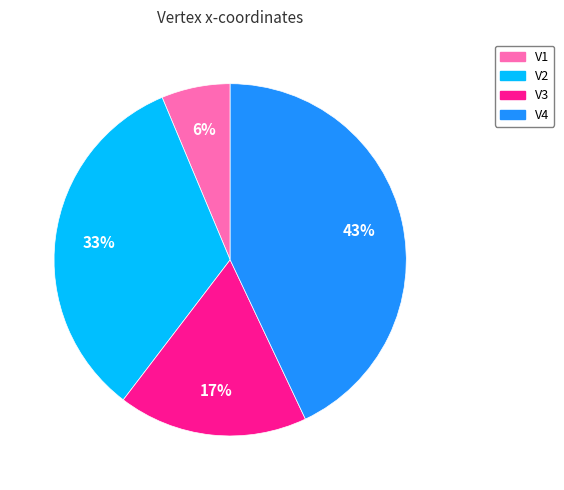

The V1 slice represents 13% of the pie. True or false?

False